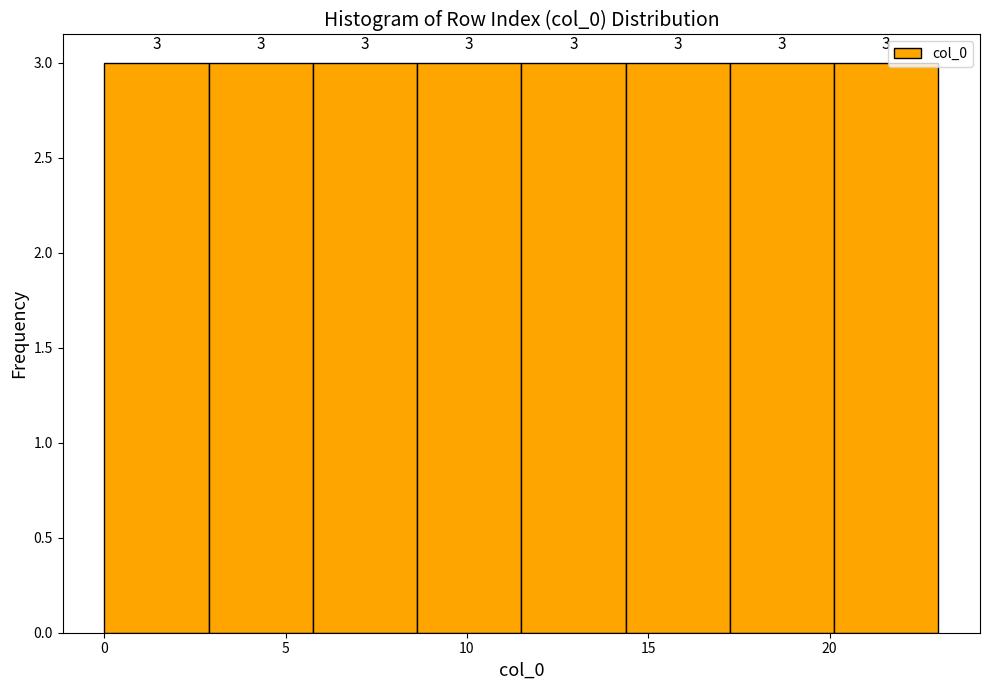

How tall is the bar that spans 0.0 to 3.0 on the x-axis? The bar edges are not printed on the chart, so give them approximately, as read against the axis.

3